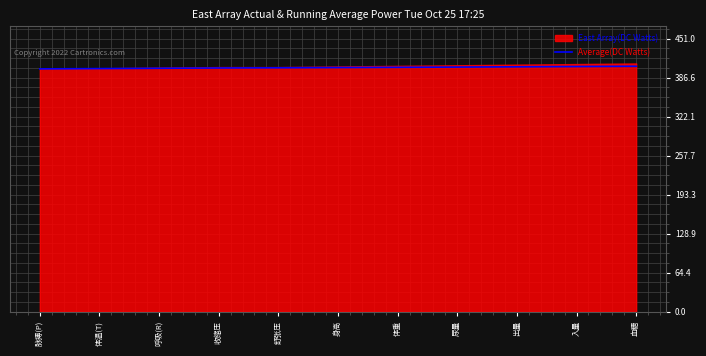

What is the greatest value displayed?

405.4